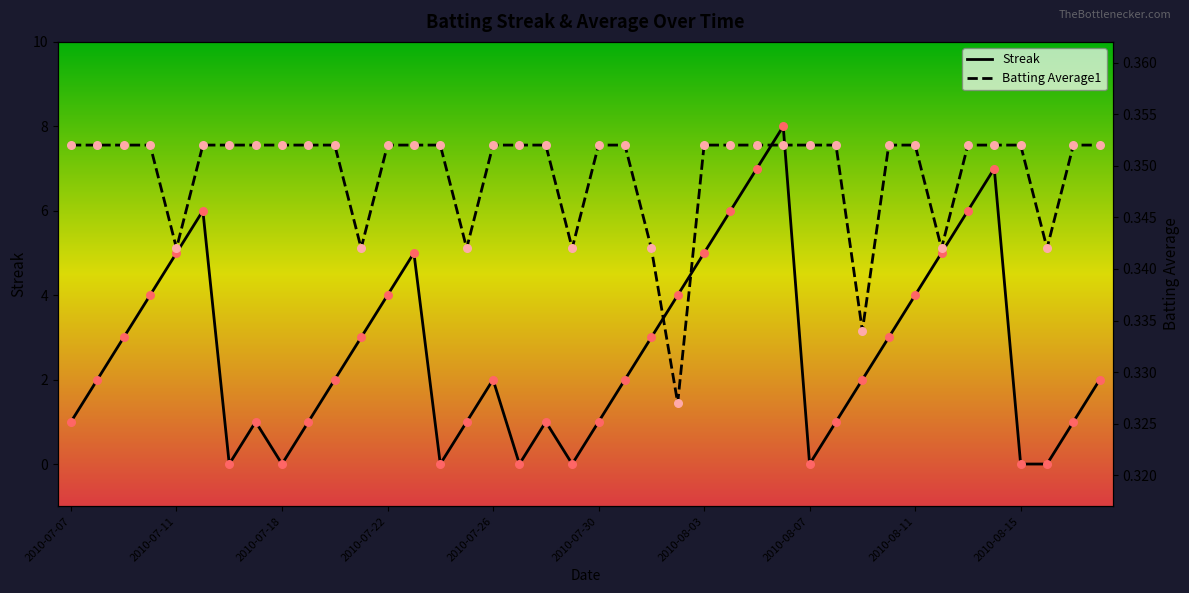

At how many categories does at least one series exceed 2?

18